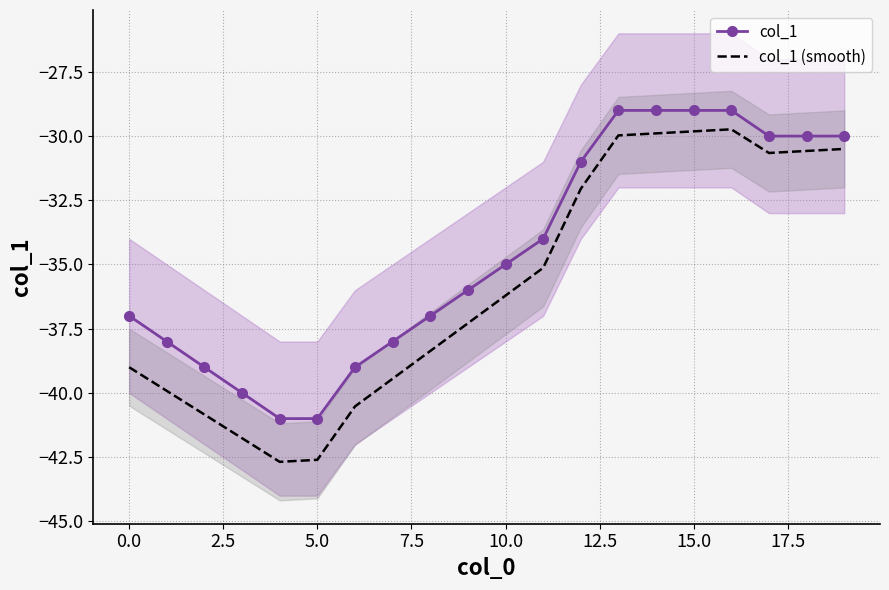

What is the label of the 5th point from the right?

15